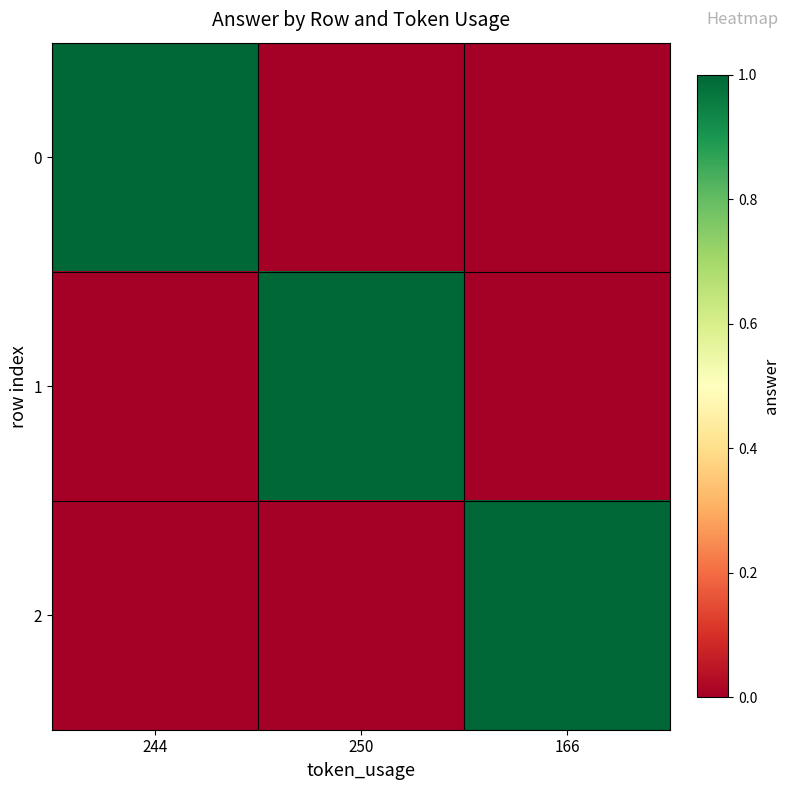

Reading left to right, what are all the values shown in this chart?

0: 244=1	250=0	166=0
1: 244=0	250=1	166=0
2: 244=0	250=0	166=1